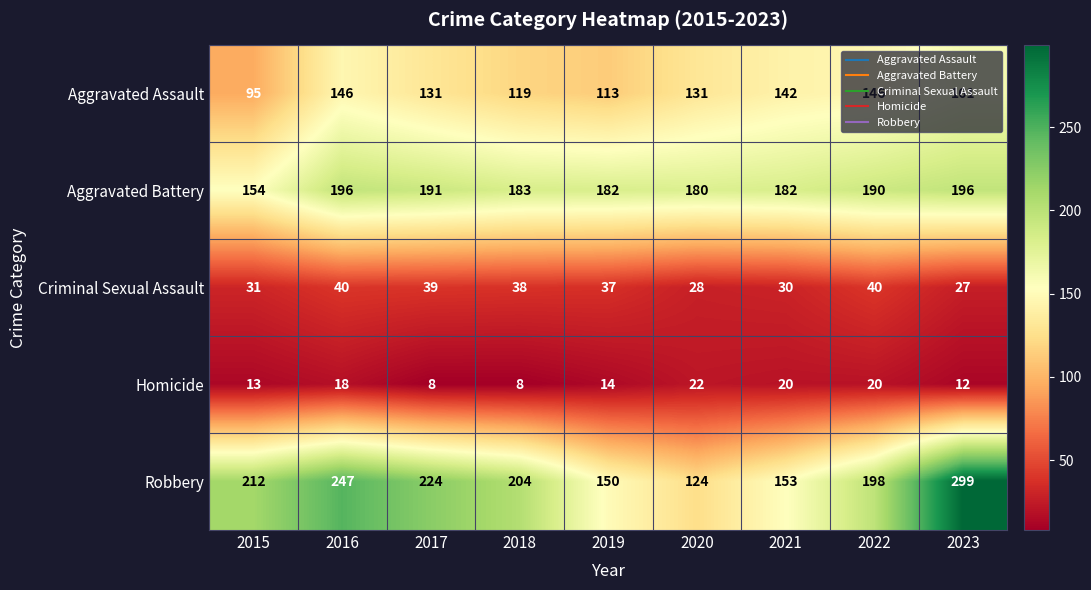

What is the spread (max minus min) of values at 2020?

158